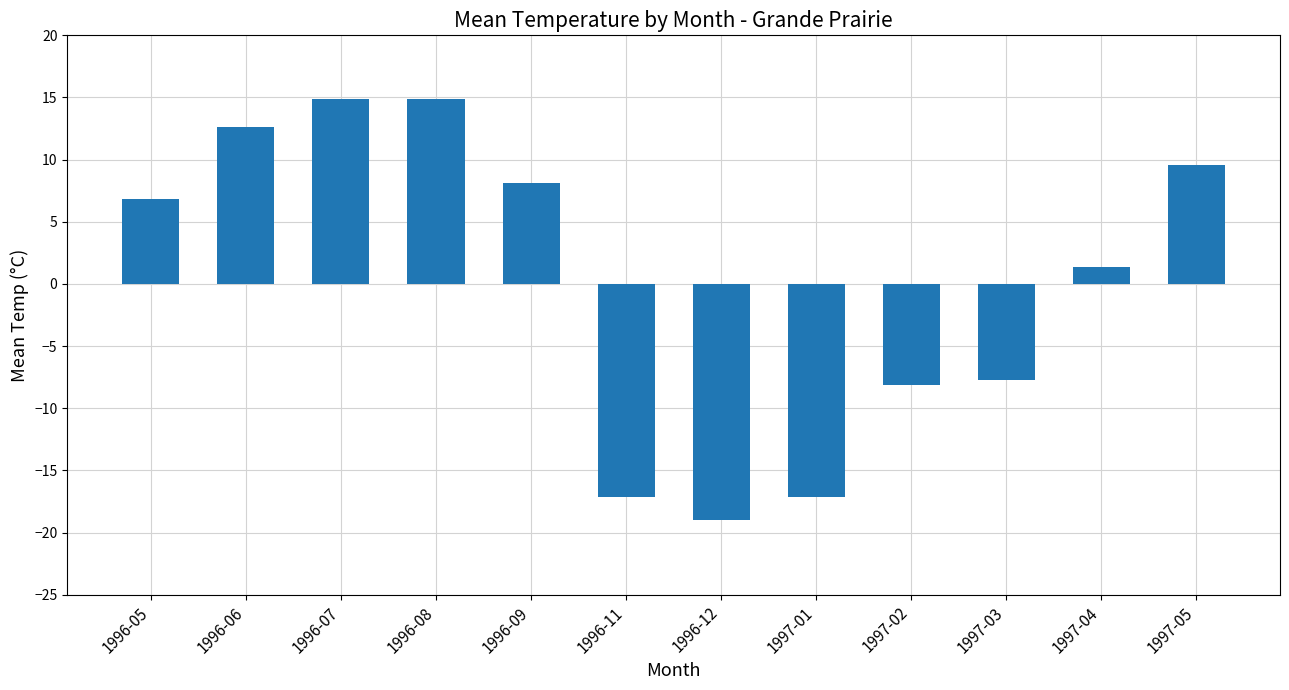

How many data points does each series have?

12